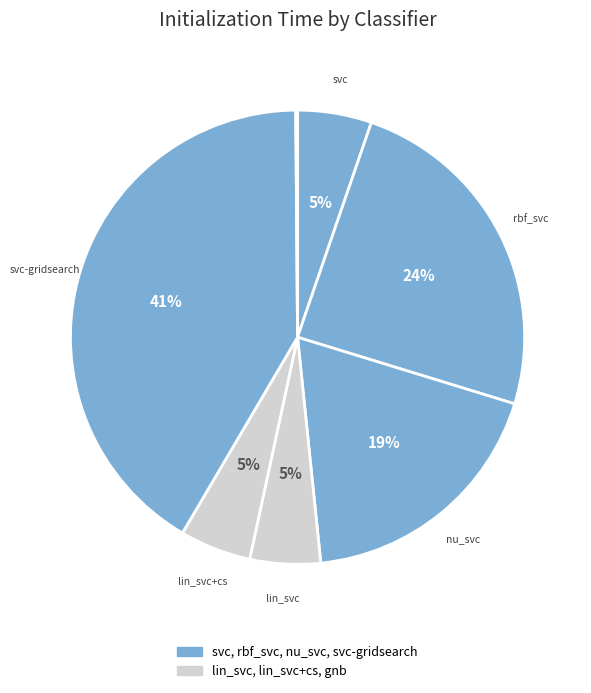

To the nearest percent, what is the difference between the largest and smallest slice percentages?

41%